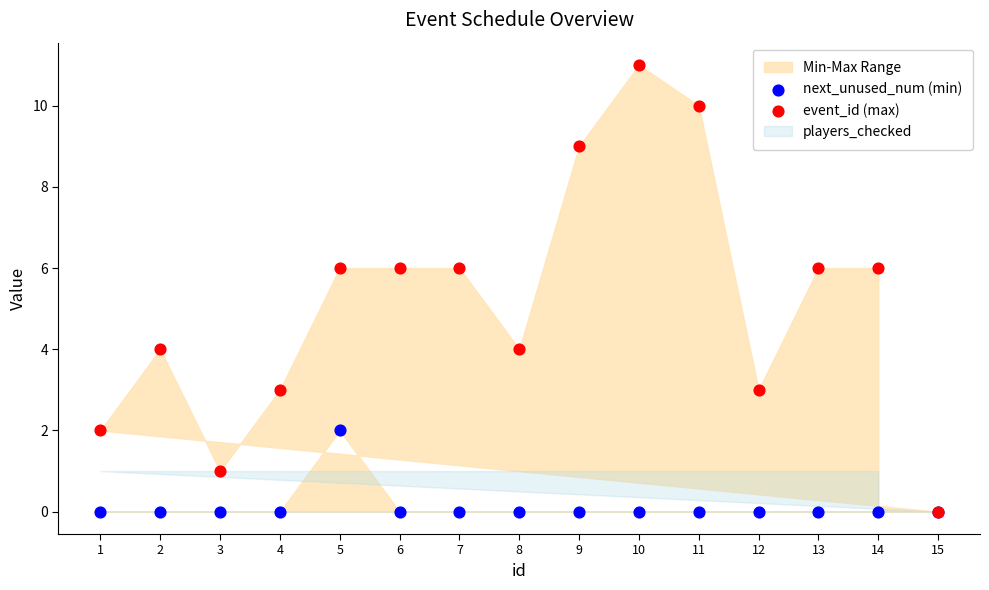

Which series has the largest Y range (max minus min)?

event_id (max)